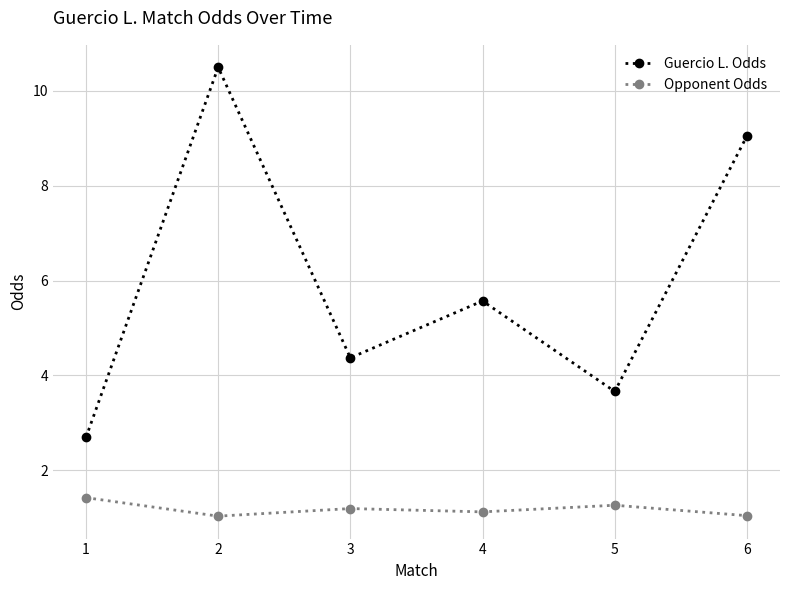

What is the total value across all series at 2?

11.5